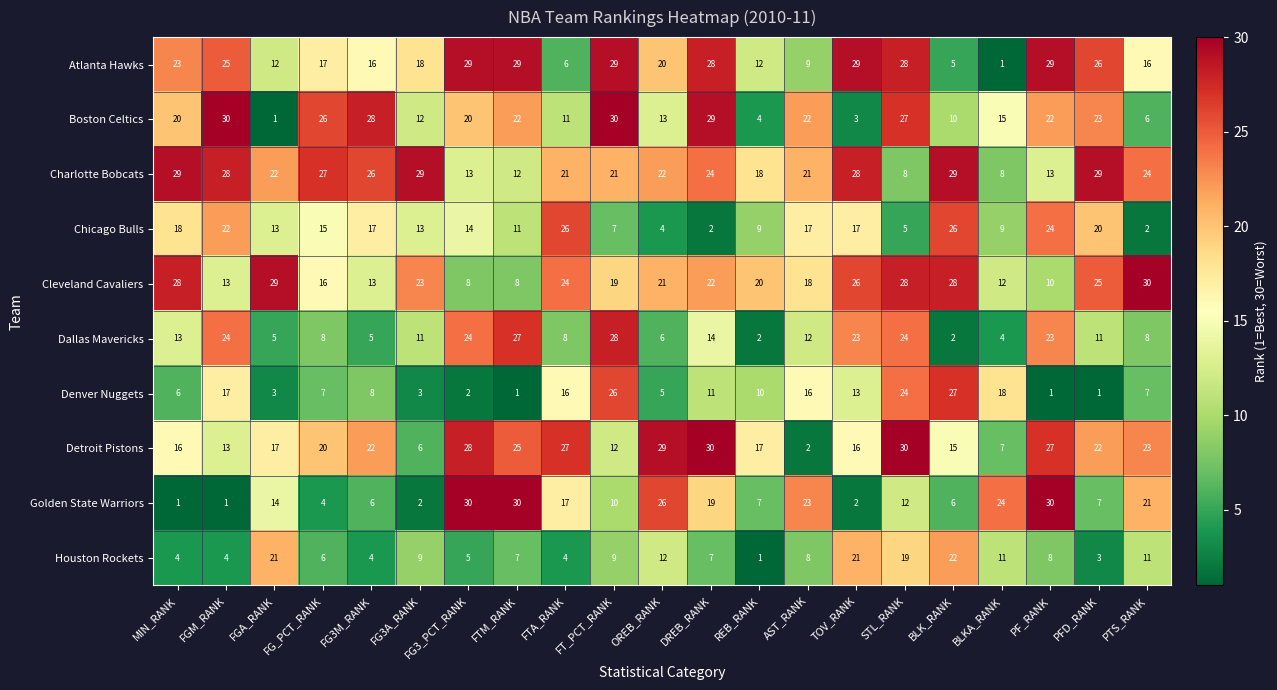

What is the total value across all series at BLKA_RANK?

109